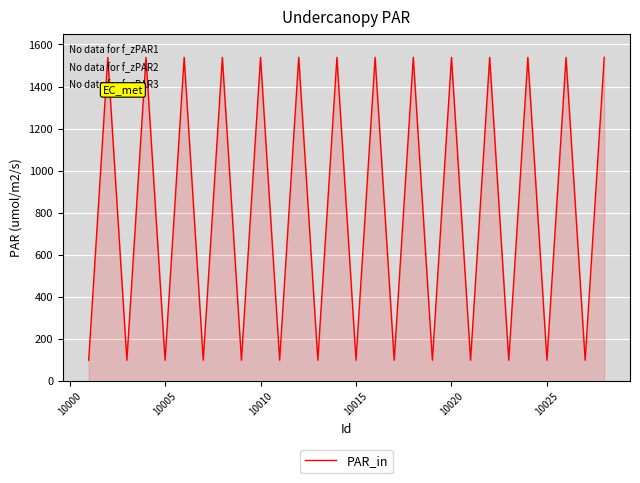

What is the greatest value displayed?

1538.5